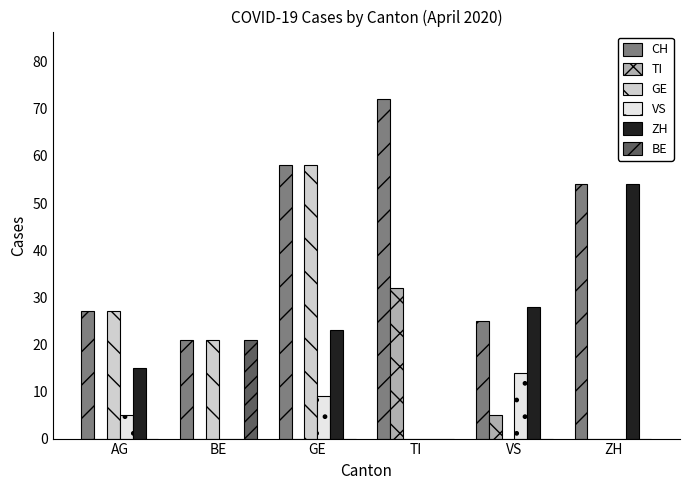

What is the sum of the GE values at AG and TI?

27